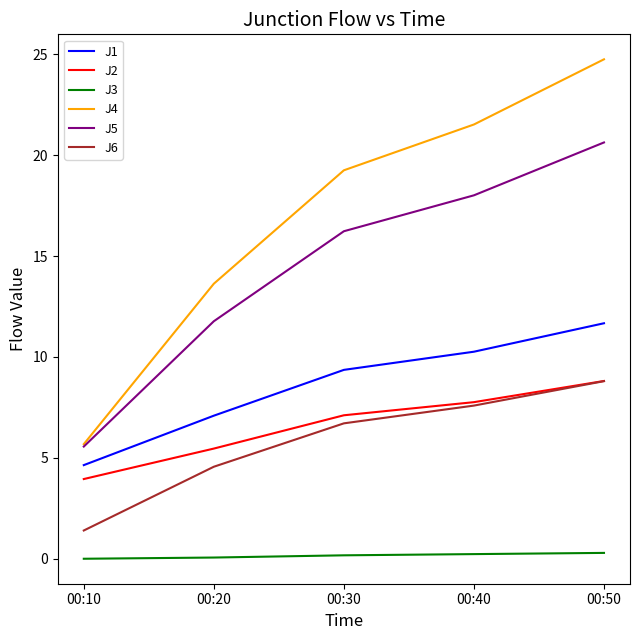

What is the greatest value displayed?

24.8